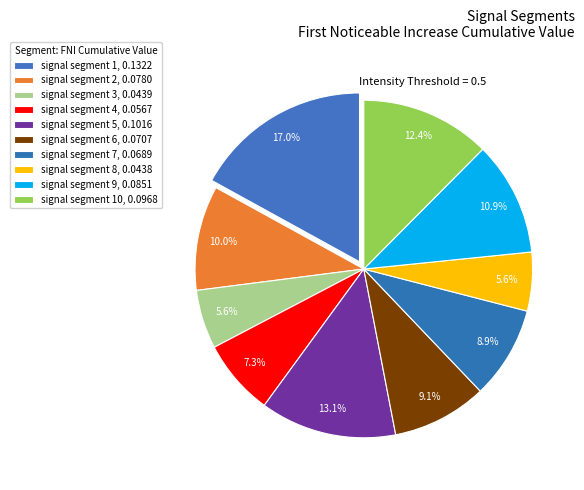

How many segments does this pie chart have?

10